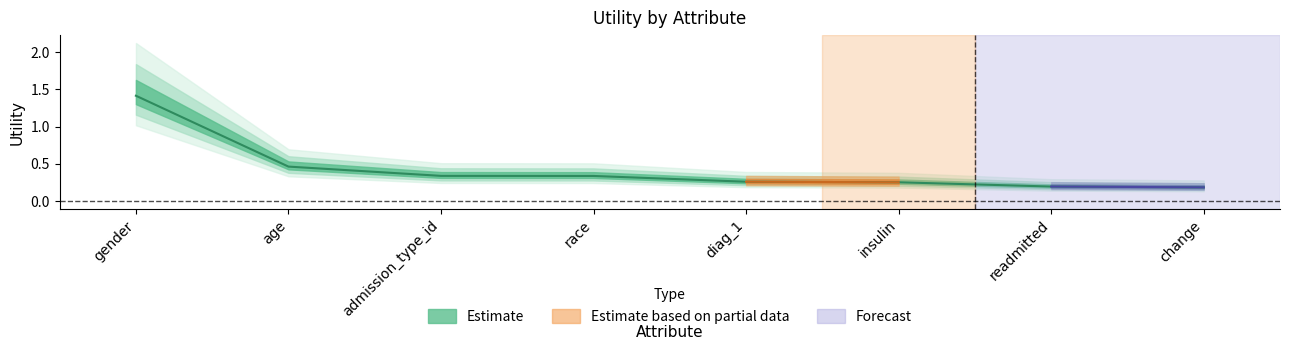

What is the difference between the values at admission_type_id and gender?

1.1